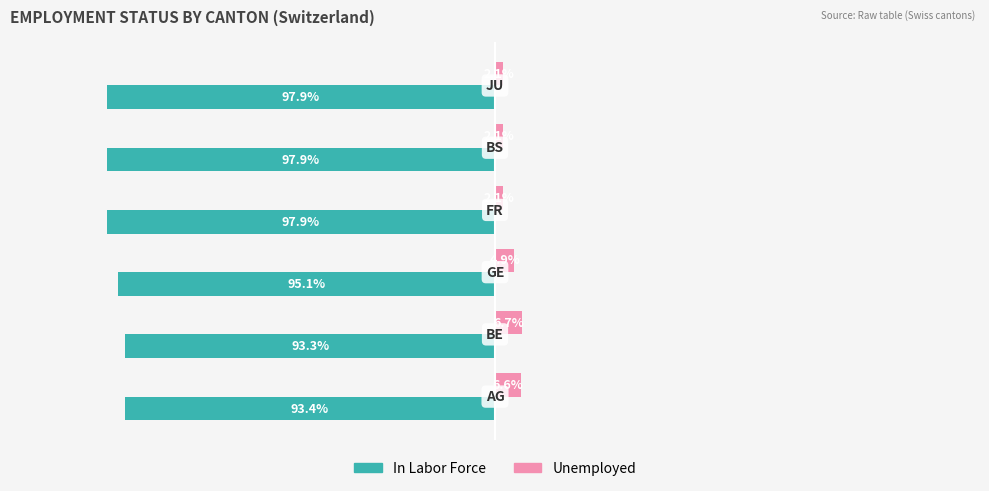

Which series has the largest total across all categories?

Unemployed